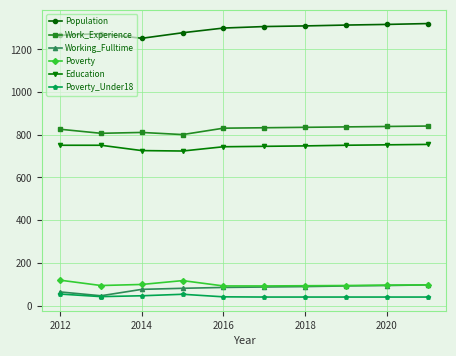

What is the highest value of the Working_Fulltime series?

97